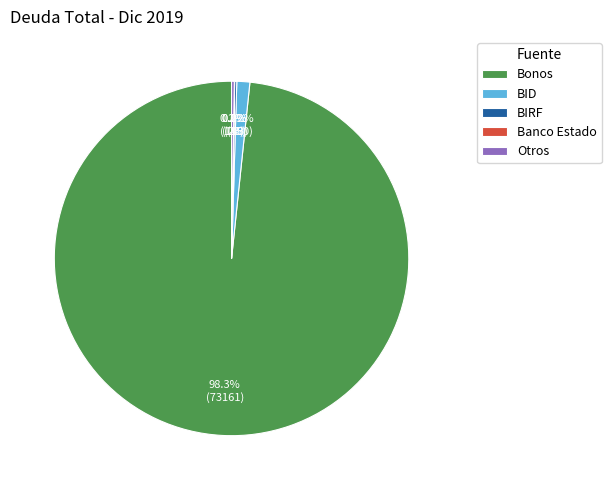

What is the largest slice in the pie chart?

Bonos